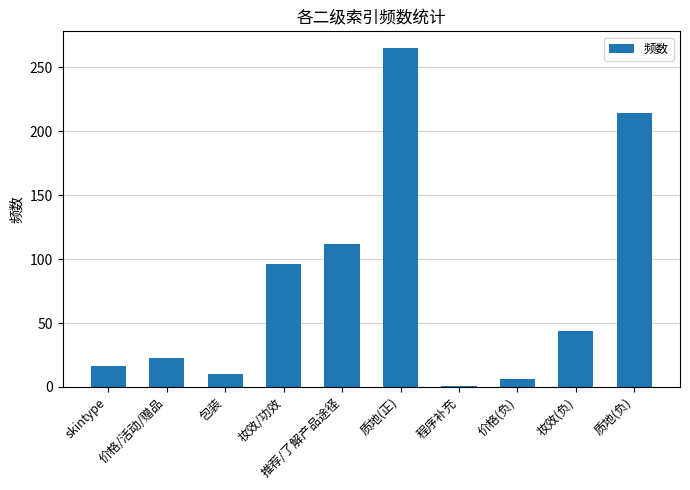

How many values are below 44?

5